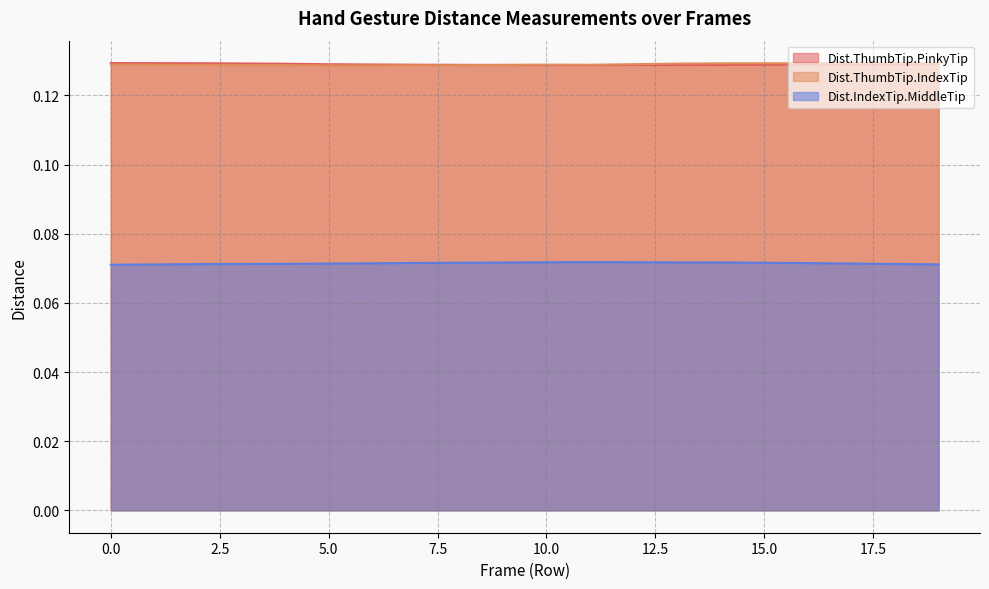

Is the value of Dist.ThumbTip.IndexTip at 1 greater than the value of Dist.ThumbTip.PinkyTip at 17?

No